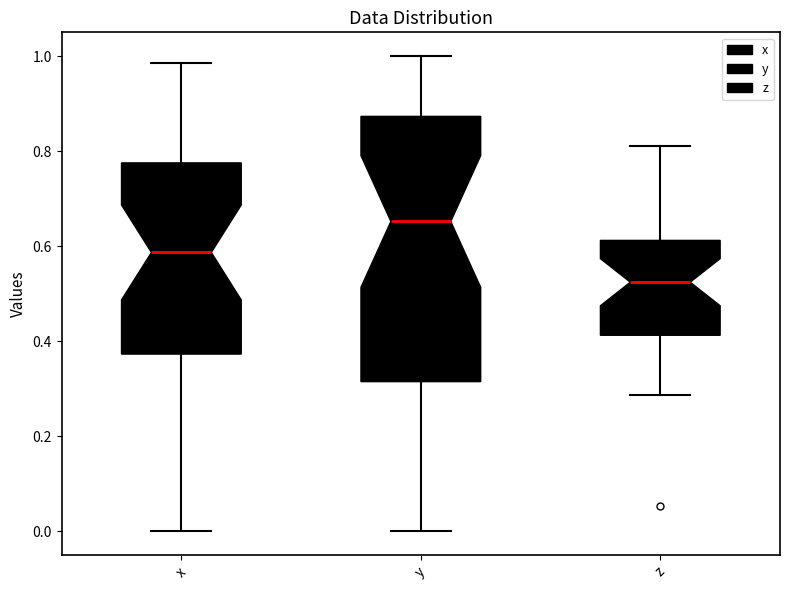

Reading left to right, read every box against the y-axis: the position of its median line, the range the box covers, and the ends of its whiskers. The values are not printed on the chart, so give them approximately, as read against the axis.

x: median 0.58, box 0.38 to 0.78, whiskers 0.00 to 0.98
y: median 0.66, box 0.32 to 0.88, whiskers 0.00 to 1.00
z: median 0.52, box 0.42 to 0.62, whiskers 0.28 to 0.82